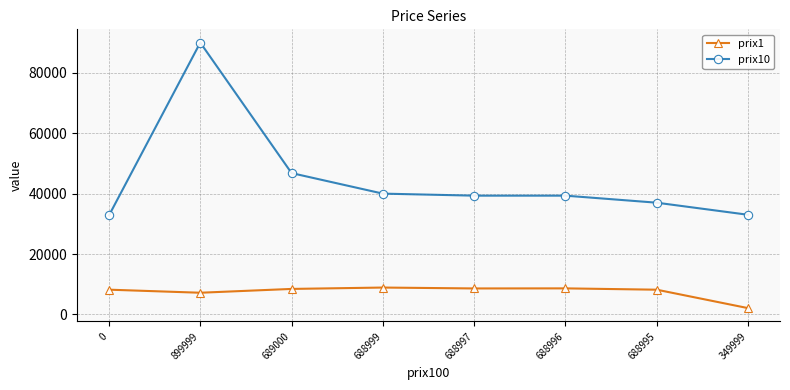

What is the total value across all series at 349999?

35078